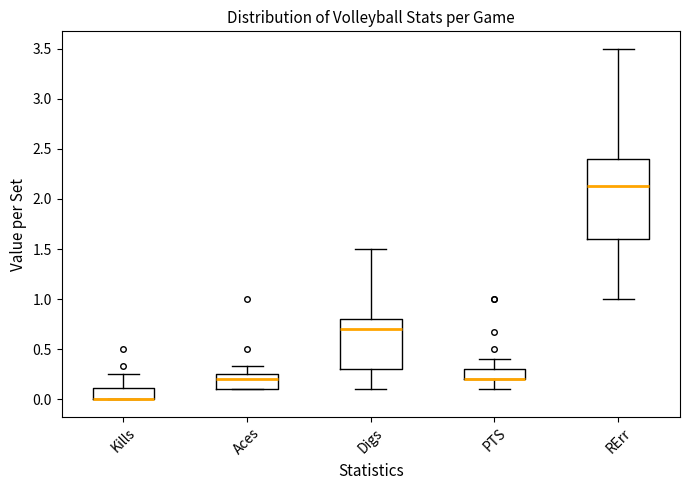

Reading left to right, read every box against the y-axis: the position of its median line, the range the box covers, and the ends of its whiskers. The values are not printed on the chart, so give them approximately, as read against the axis.

Kills: median 0.00 (drawn on the box's lower edge), box 0.00 to 0.10, whiskers 0.00 to 0.25
Aces: median 0.20, box 0.10 to 0.25, whiskers 0.10 to 0.35
Digs: median 0.70, box 0.30 to 0.80, whiskers 0.10 to 1.50
PTS: median 0.20 (drawn on the box's lower edge), box 0.20 to 0.30, whiskers 0.10 to 0.40
RErr: median 2.15, box 1.60 to 2.40, whiskers 1.00 to 3.50